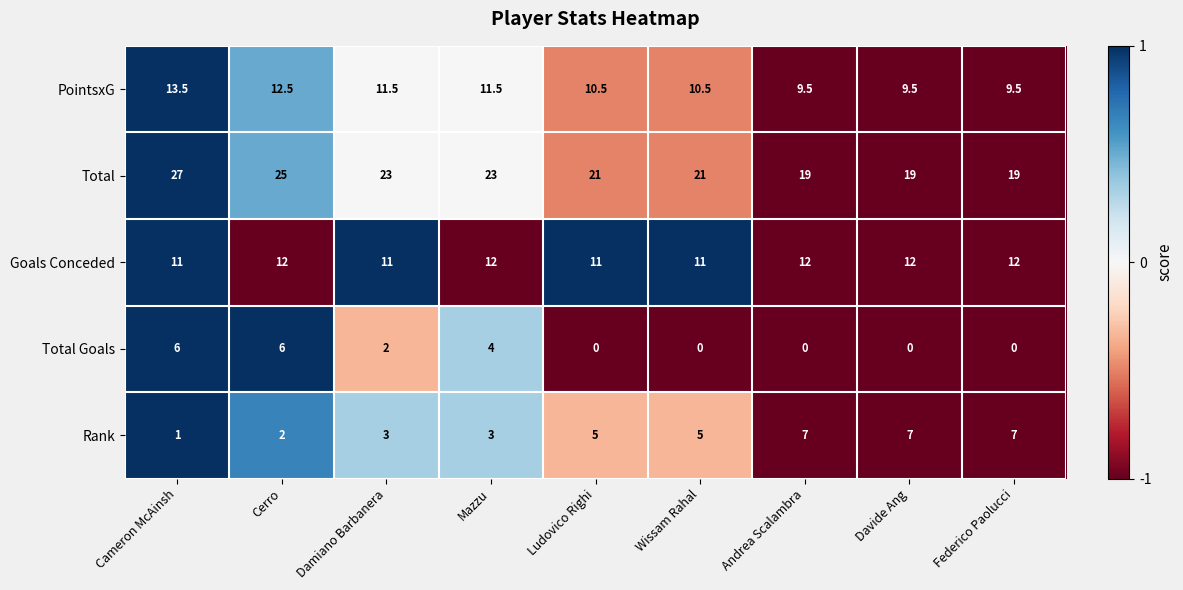

Which series has the largest total across all categories?

Total